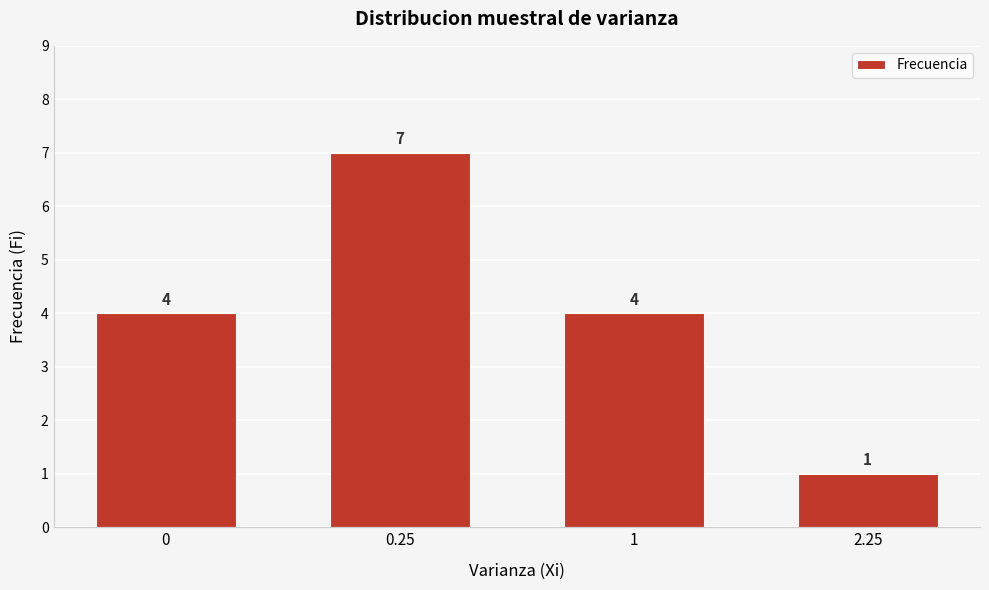

Reading right to left, what are all the values shown in this chart?

1	4	7	4